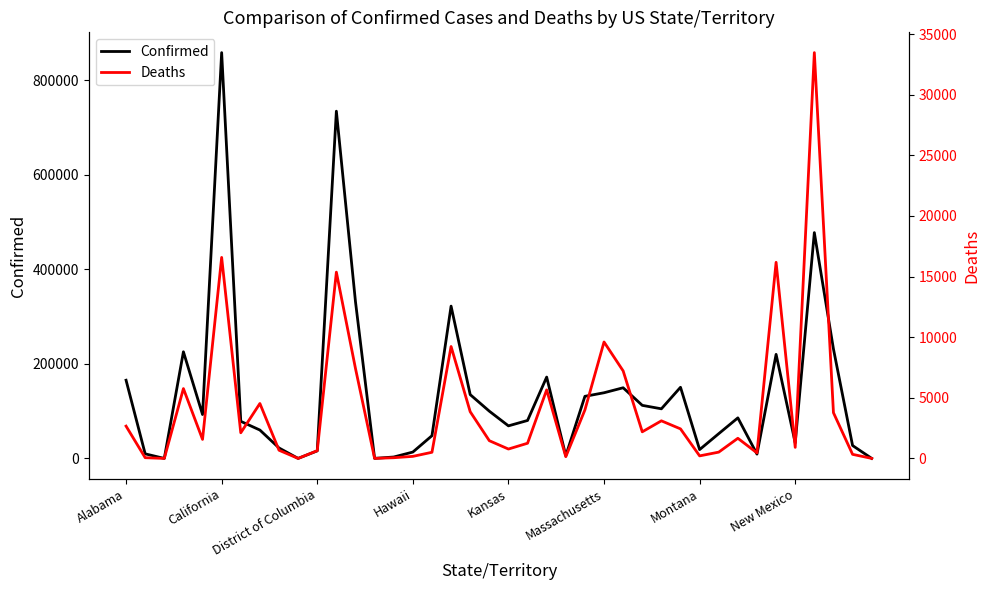

How many lines are shown in the chart?

2